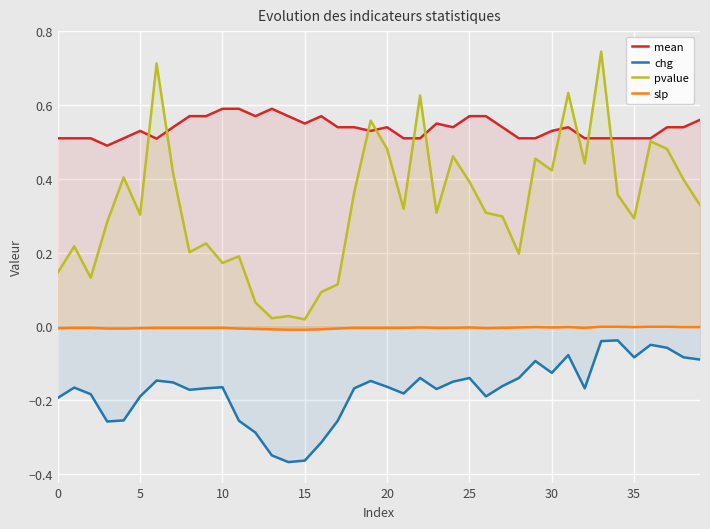

At which label is chg closest to 0?

34